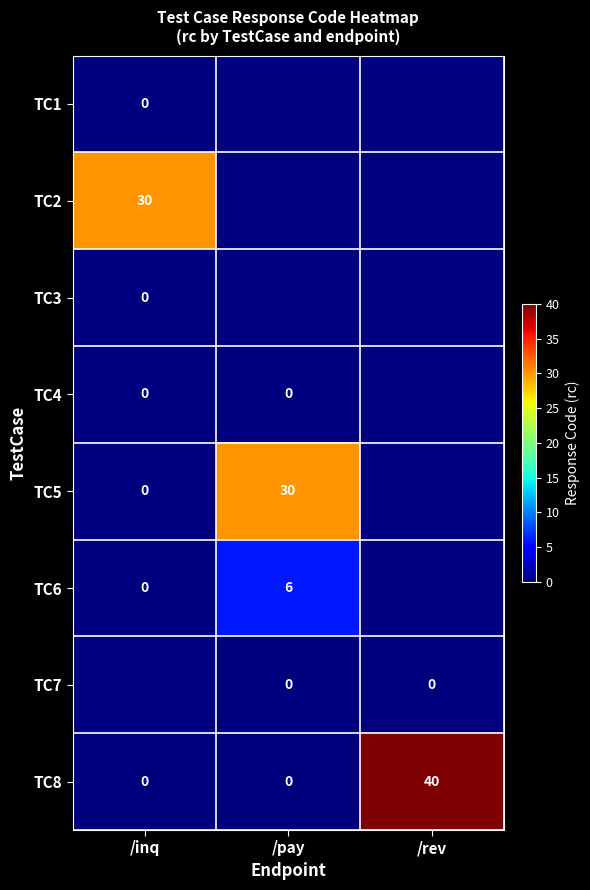

Is the value of TC1 at /inq greater than the value of TC6 at /pay?

No